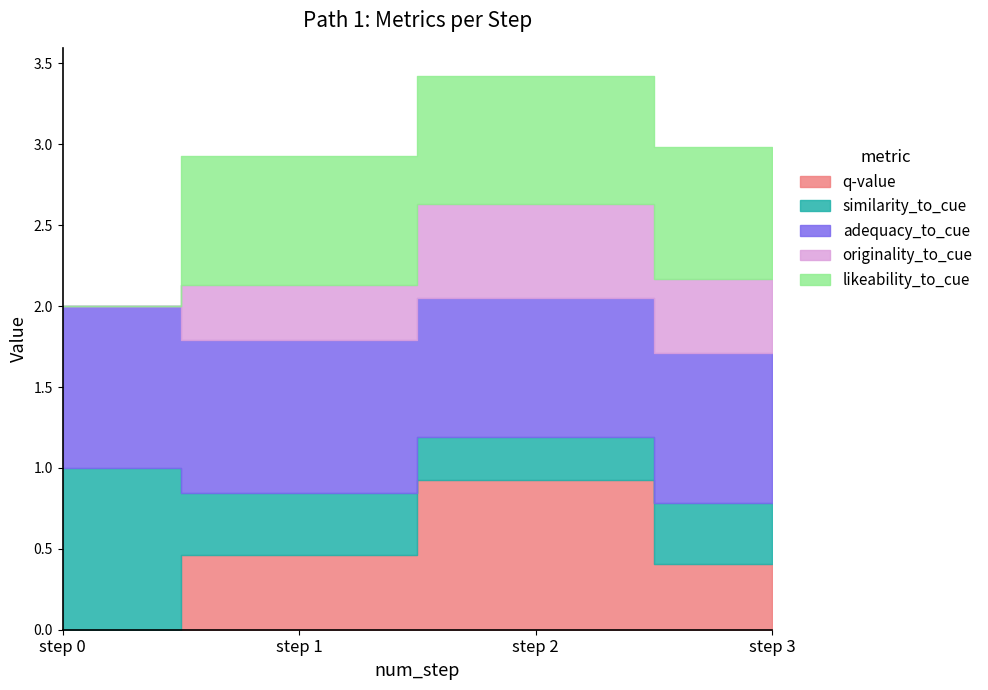

What is the value of the likeability_to_cue point at the 2nd from the left?

0.8